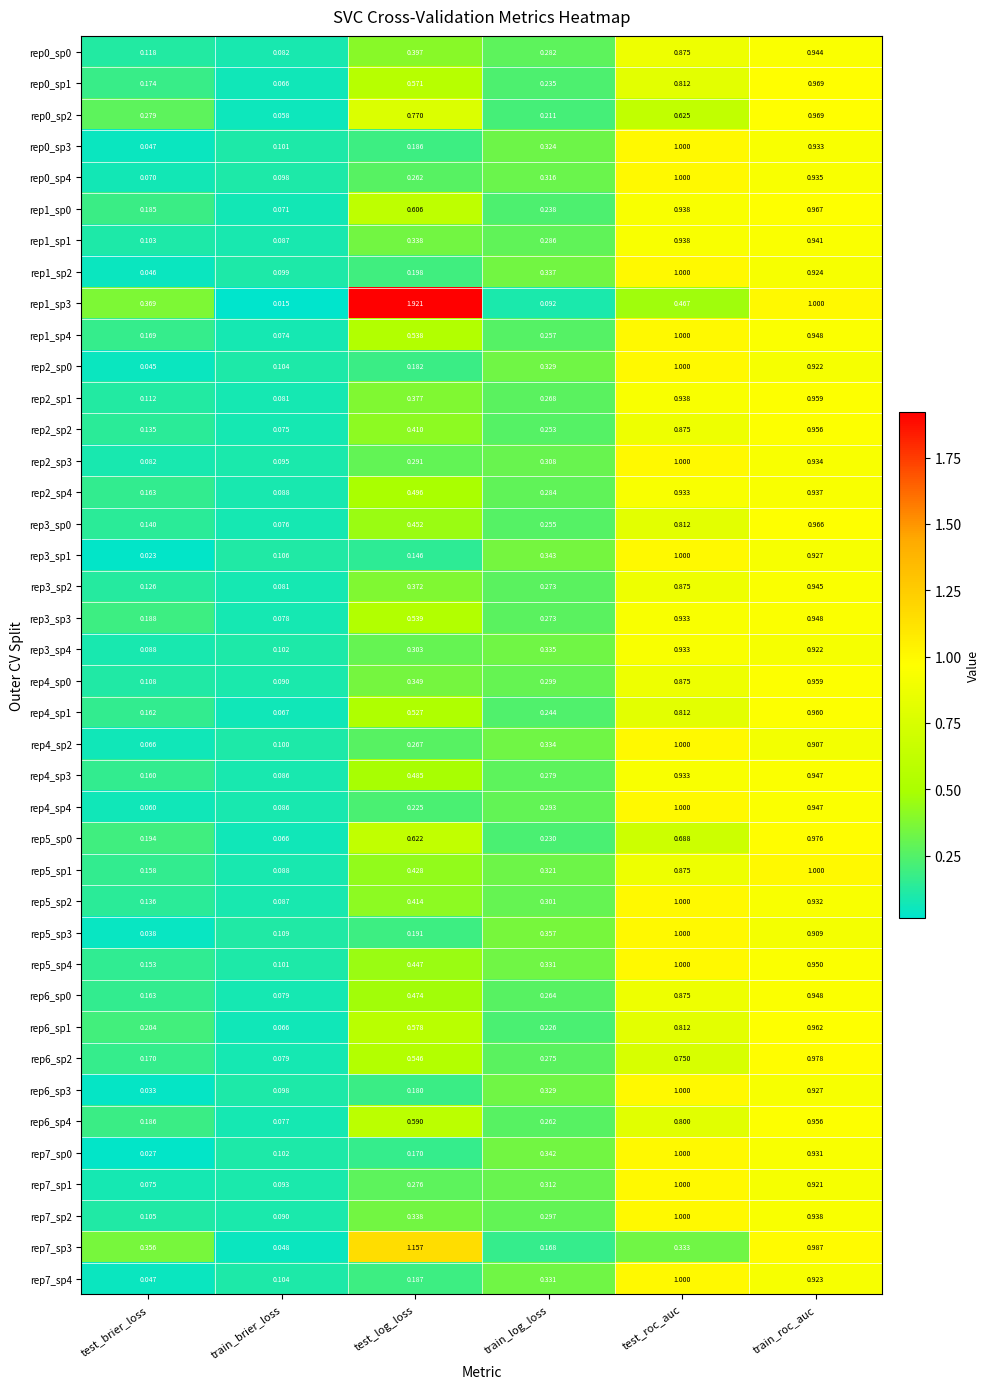

At which category is the sum across all series the highest?

train_roc_auc